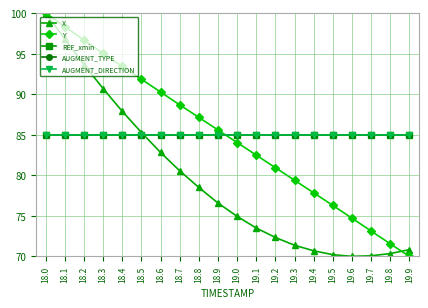

How many times do REF_xmin and X cross each other?

1